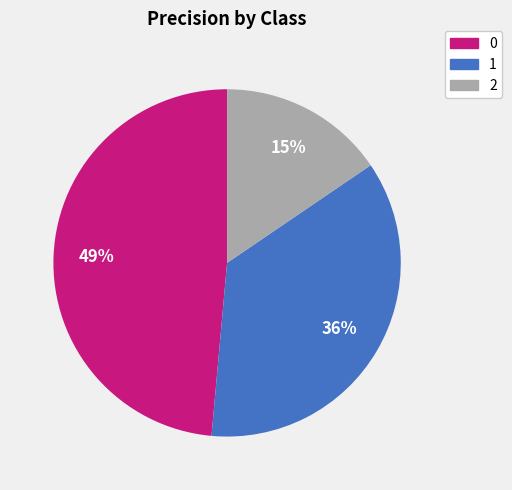

To the nearest percent, what percentage of the pie is 0?

49%